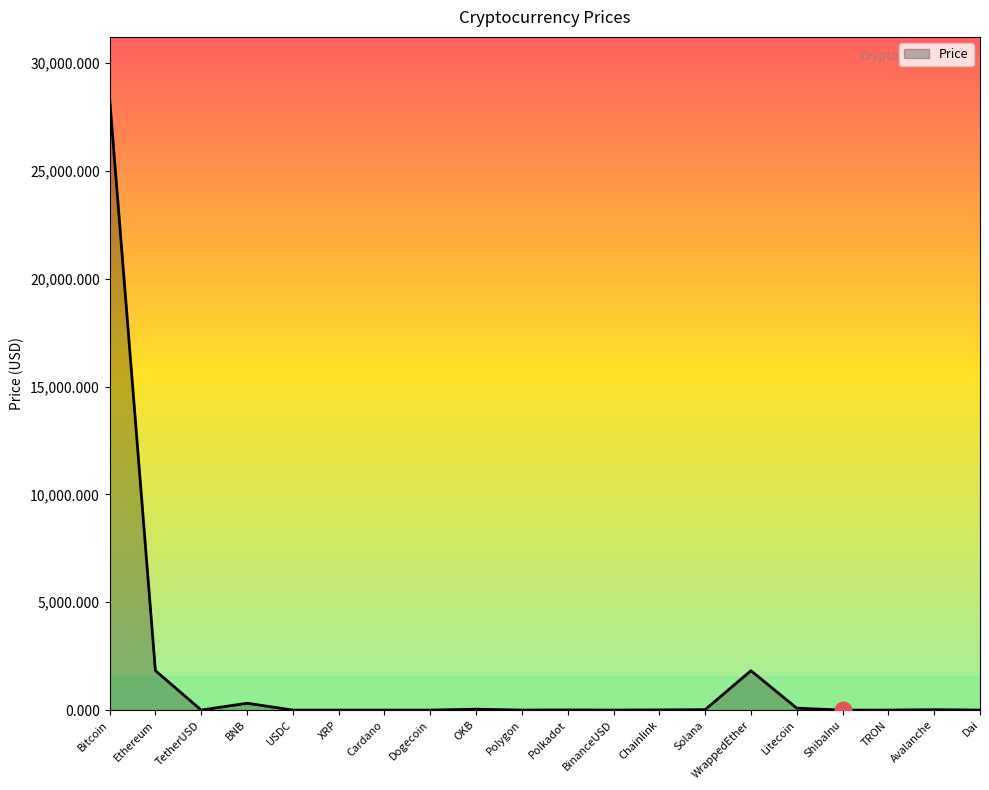

How many lines are shown in the chart?

1